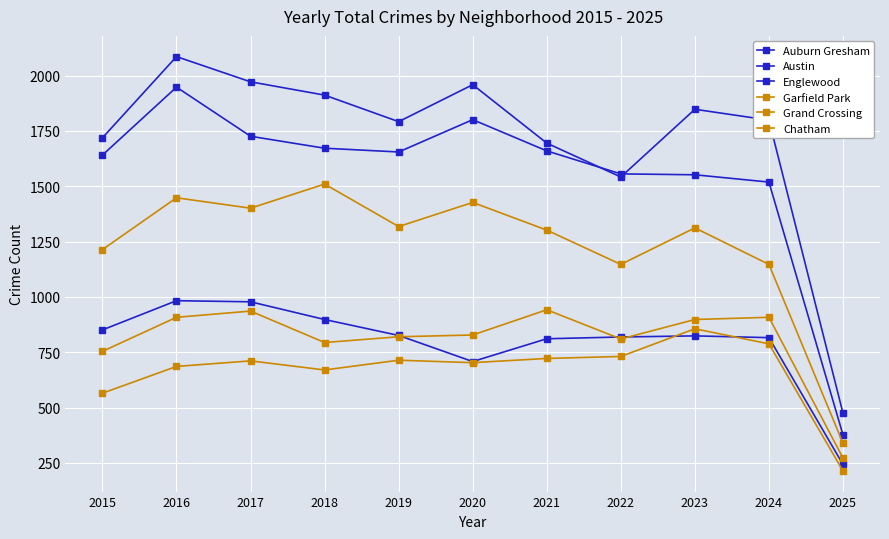

Does the chart have visible grid lines?

Yes